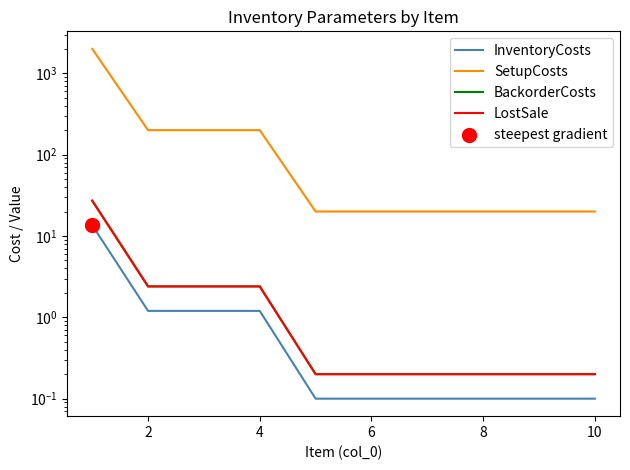

Which series has the widest spread of Y values?

SetupCosts